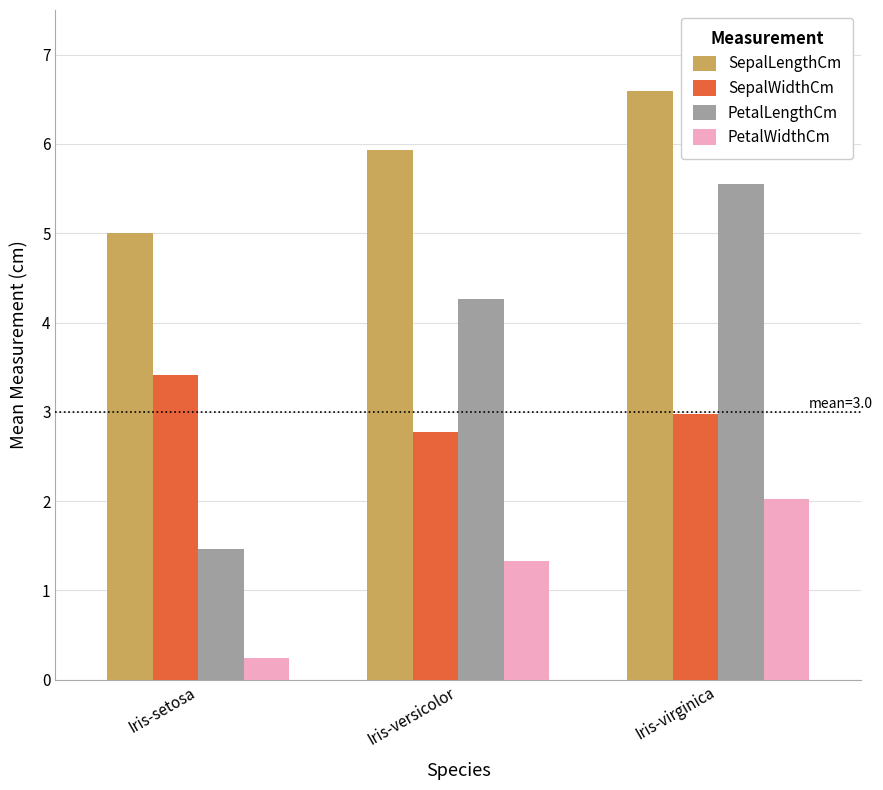

What is the sum of the SepalWidthCm values at Iris-setosa and Iris-versicolor?

6.2